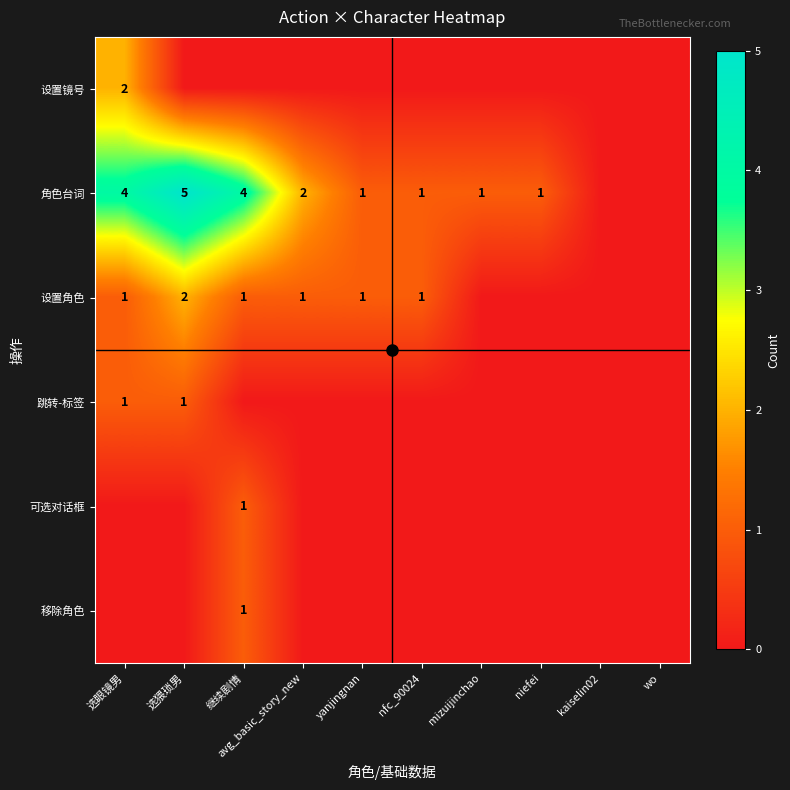

What is the total value across all series at nfc_90024?

2